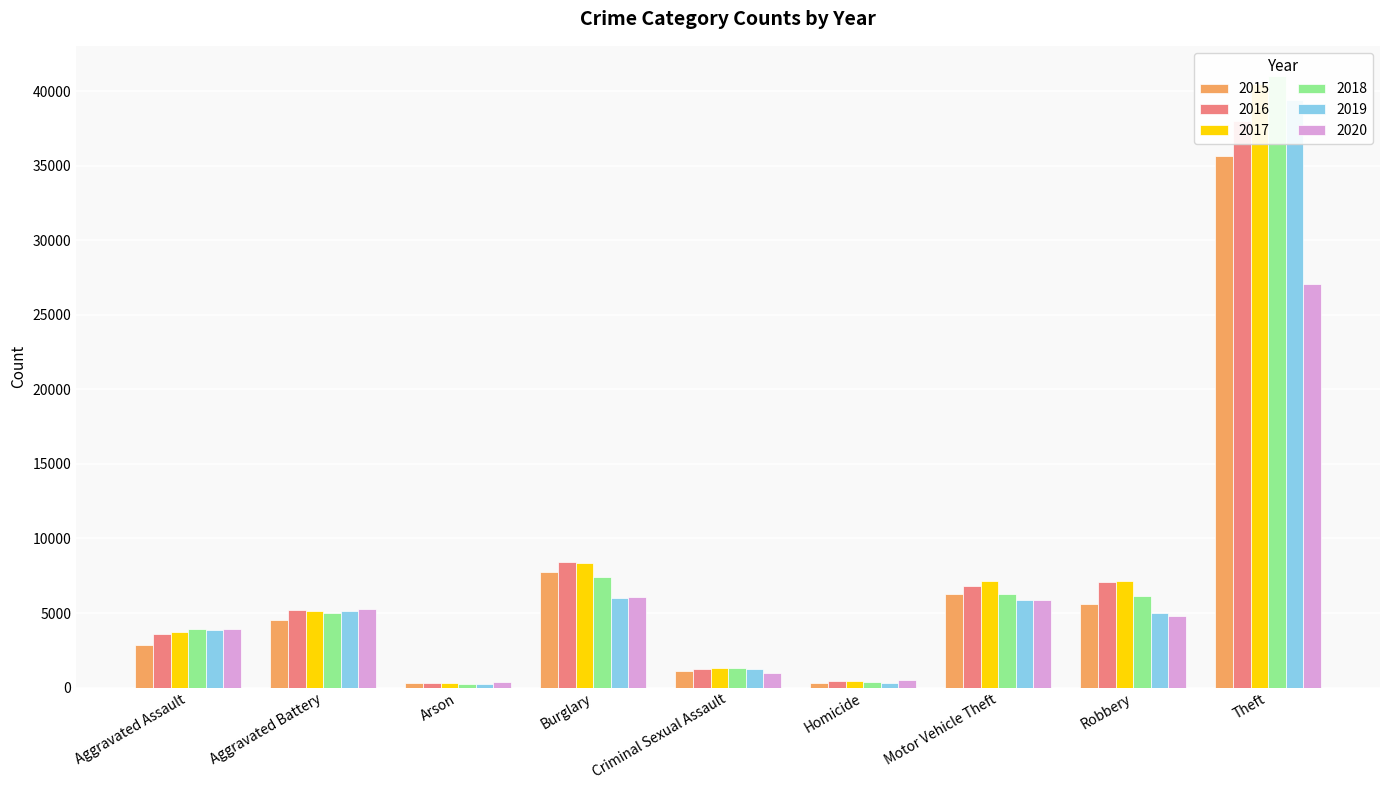

What is the total value across all series at Robbery?

35729